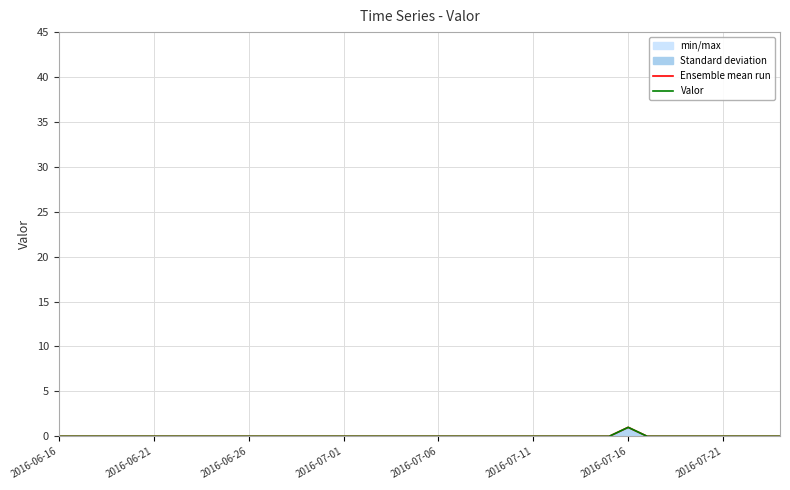

Reading left to right, extract all data points from this chart.

Ensemble mean run: 0	0	0	0	0	0	0	0	0	0	0	0	0	0	0	0	0	0	0	0	0	0	0	0	0	0	0	0	0	0	1	0	0	0	0	0	0	0	0
Valor: 0	0	0	0	0	0	0	0	0	0	0	0	0	0	0	0	0	0	0	0	0	0	0	0	0	0	0	0	0	0	1	0	0	0	0	0	0	0	0